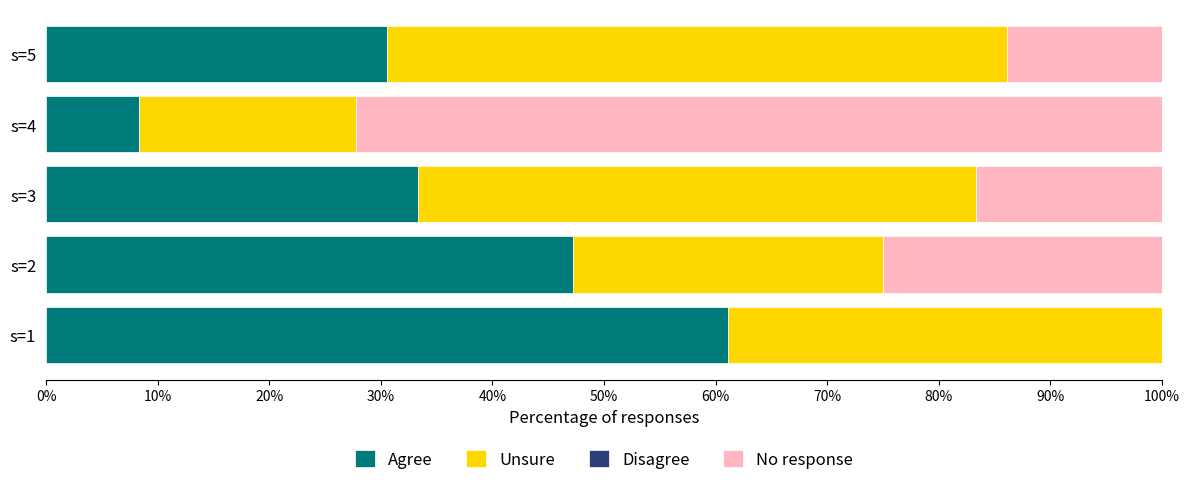

What is the total value across all series at s=4?

100.0